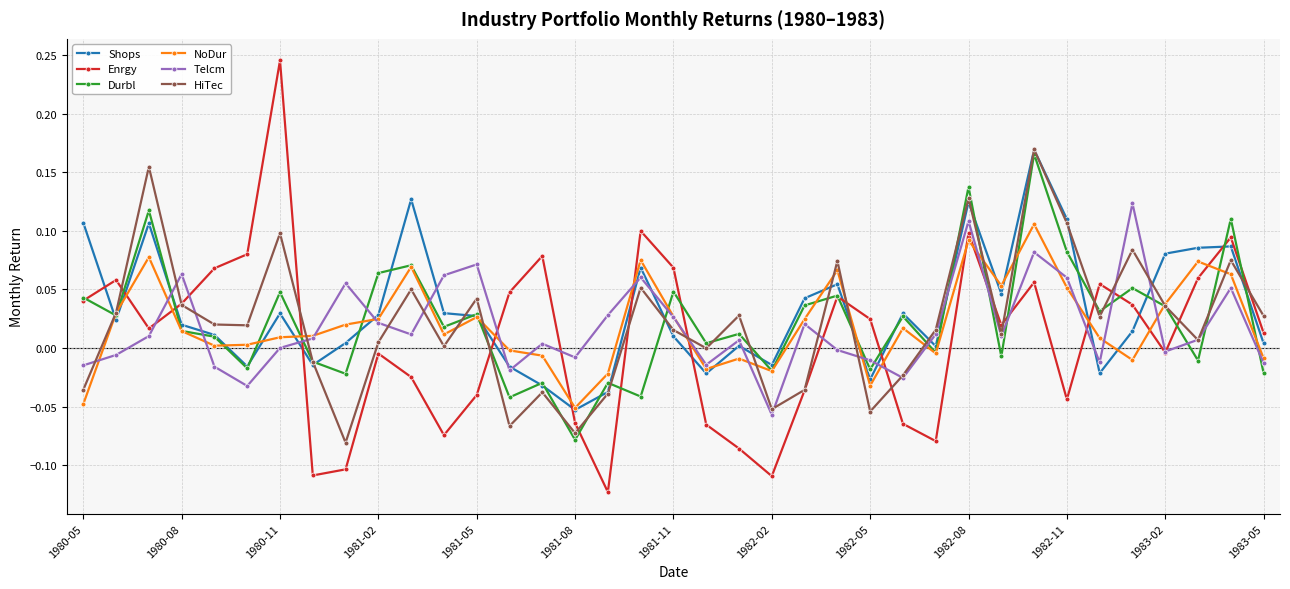

Which series has the widest spread of values?

Enrgy